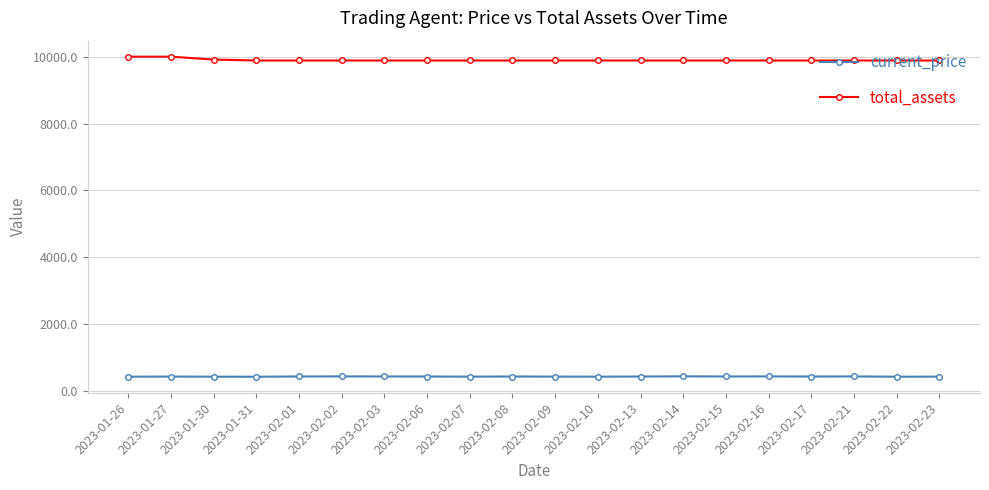

What is the spread (max minus min) of values at 2023-01-27?

9566.1